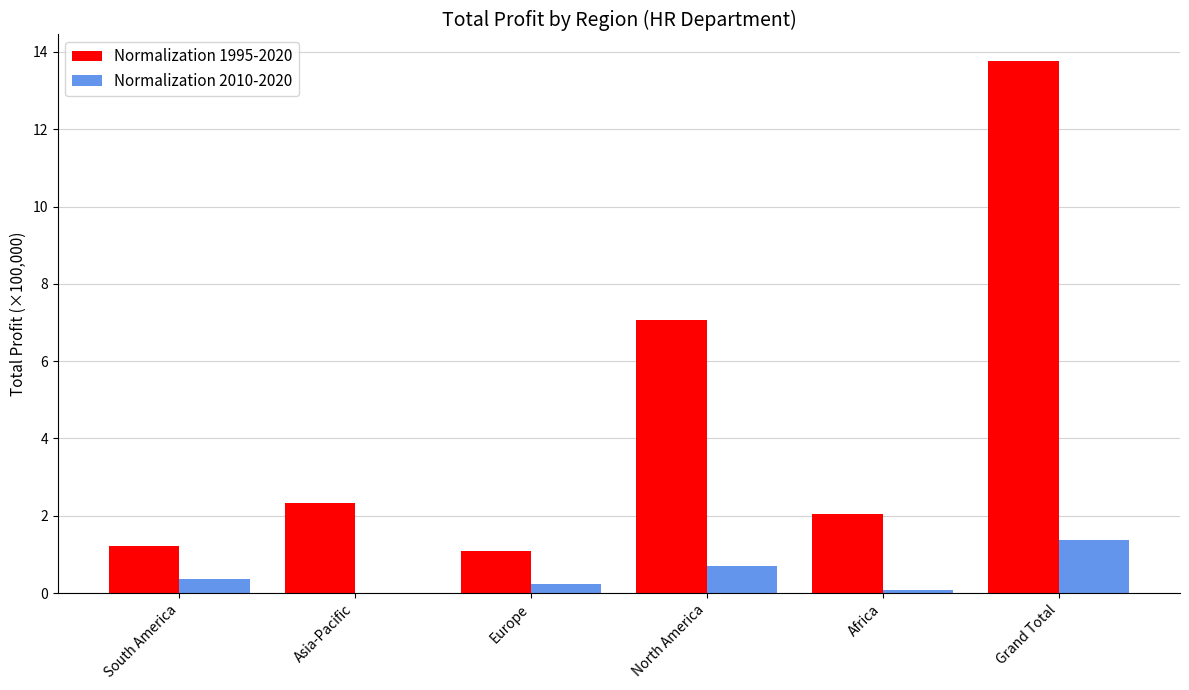

Is it true that Normalization 1995-2020 equals 1.1 at Europe?

True